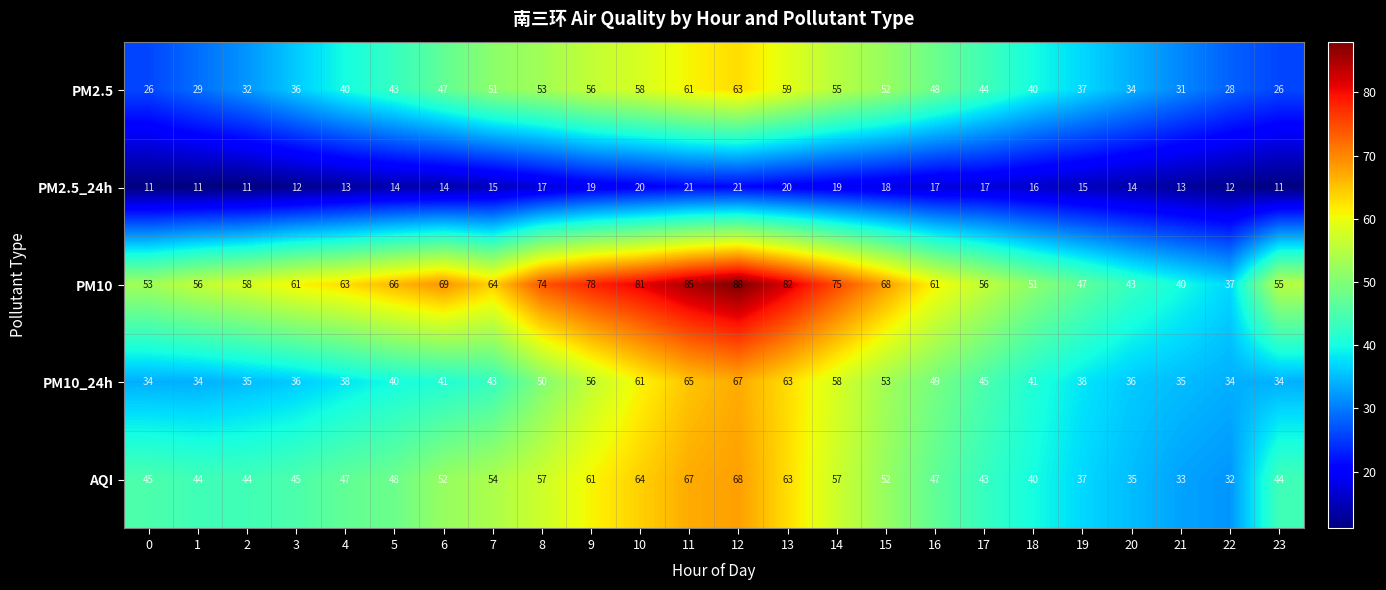

What is the average value of the PM10 series?

63